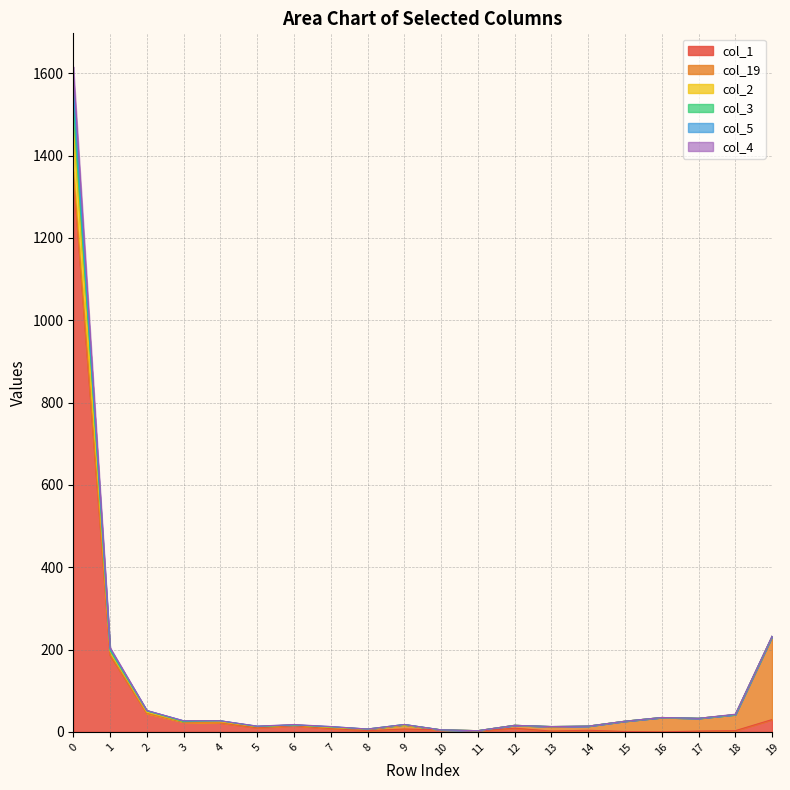

Rank the categories by col_3 value from lowest to highest.

11, 10, 8, 7, 13, 5, 14, 12, 6, 9, 15, 3, 4, 17, 16, 18, 2, 1, 19, 0